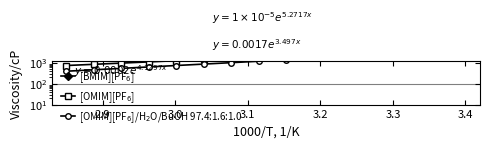

True or false: [OMIM][PF$_6$] and [BMIM][PF$_6$] cross at least once.

False